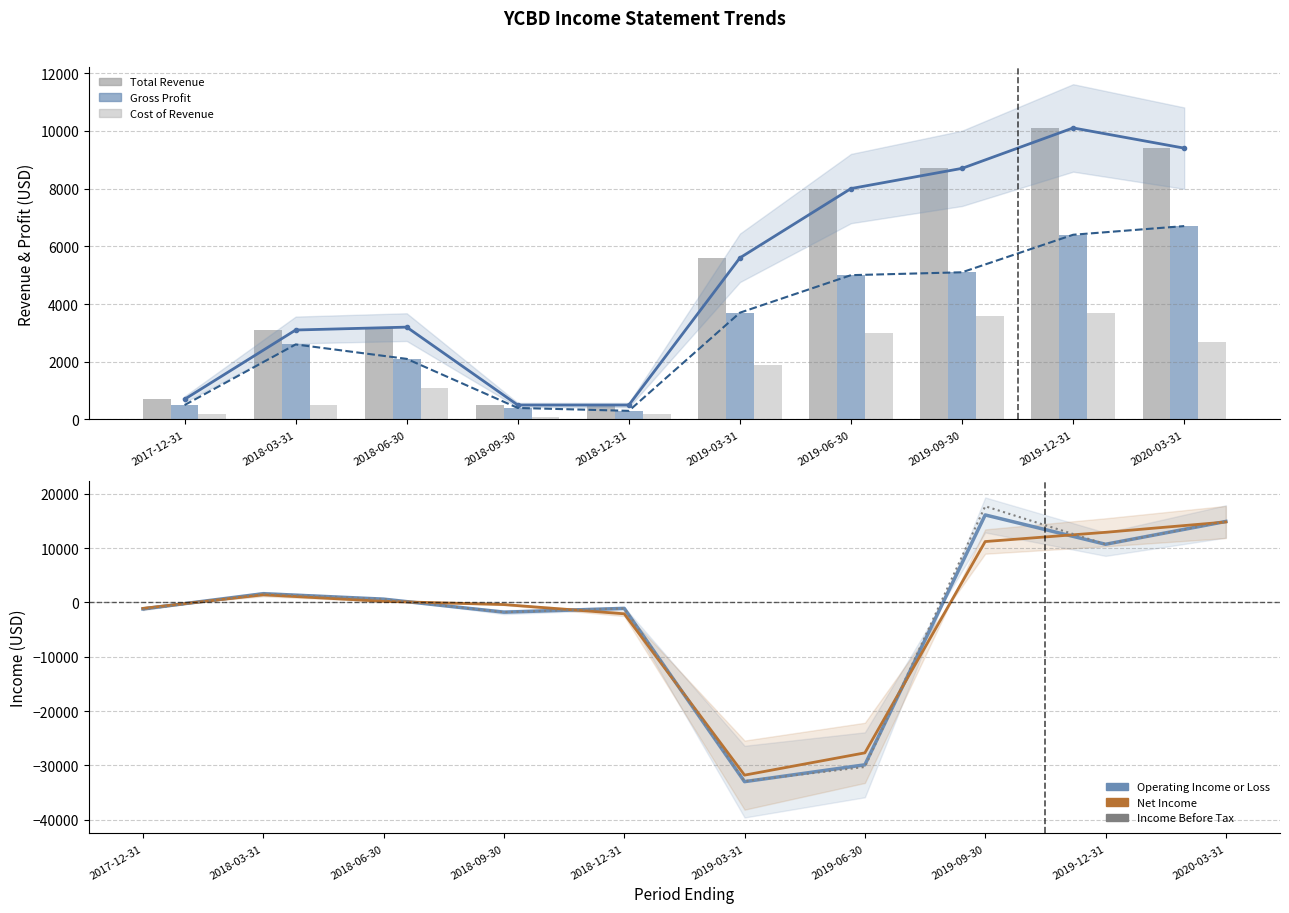

What is the difference between the maximum and minimum values in the Total Revenue series?

9600